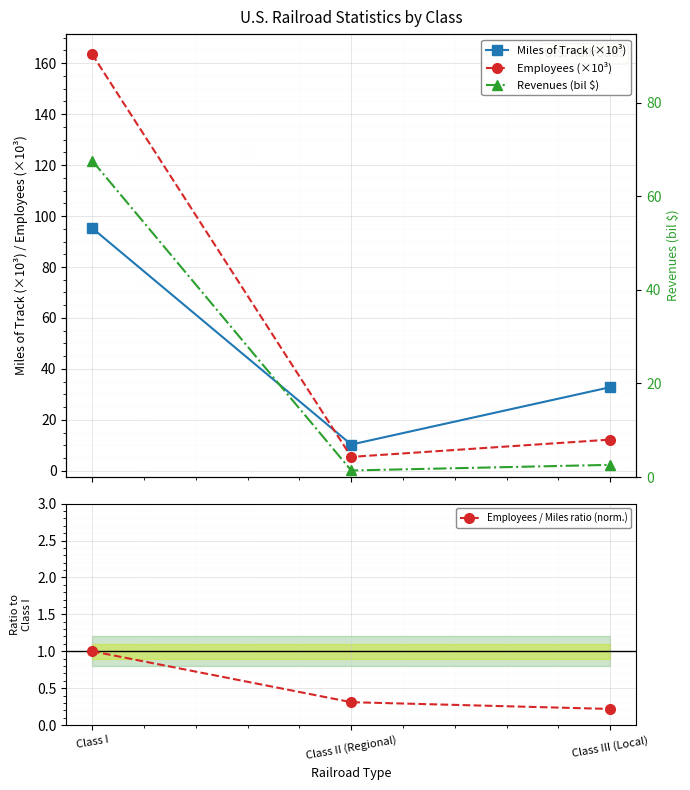

Reading left to right, list all the values displayed in this chart.

Miles of Track (×10³): Class I=95.3	Class II (Regional)=10.4	Class III (Local)=32.9
Employees (×10³): Class I=163.5	Class II (Regional)=5.5	Class III (Local)=12.3
Employees / Miles ratio (norm.): Class I=1.0	Class II (Regional)=0.3	Class III (Local)=0.2
Revenues (bil $): Class I=67.6	Class II (Regional)=1.4	Class III (Local)=2.6